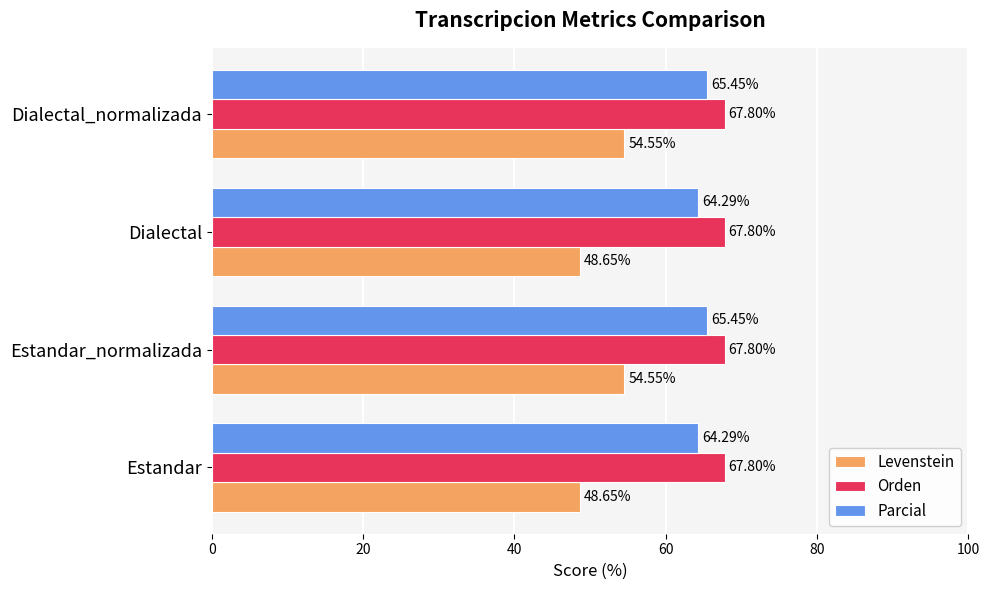

What is the average value of the Parcial series?

64.9